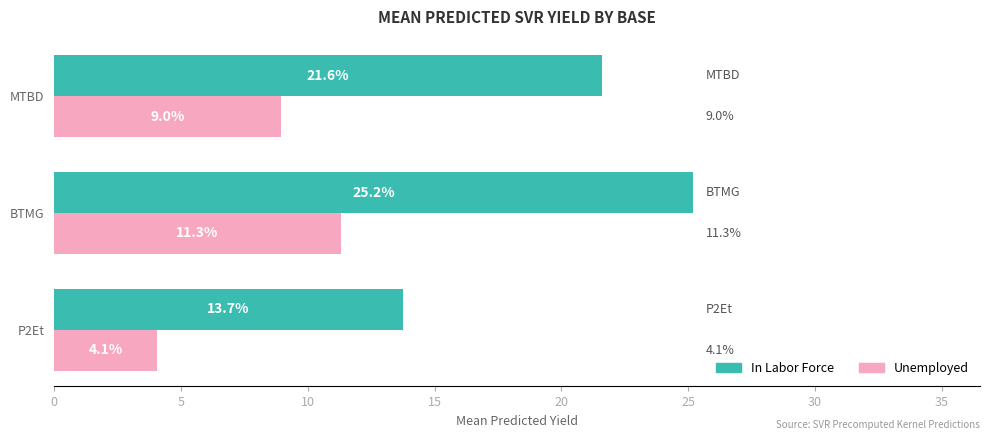

At which category is the sum across all series the highest?

BTMG